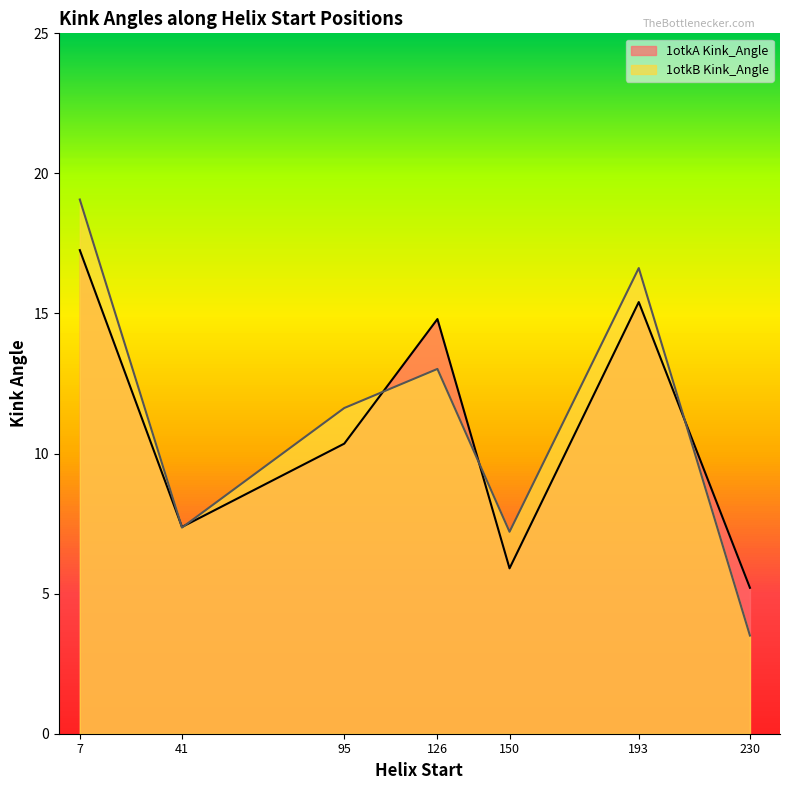

In Kink_Angle_A, how many points are higher than both neighbors (excluding endpoints)?

2